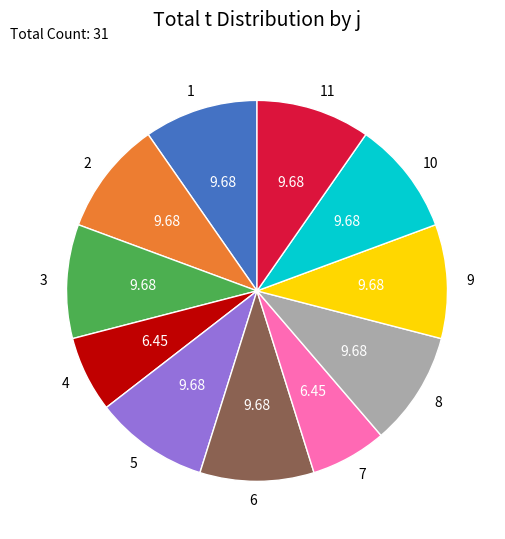

Does 1 represent more than half of the total?

No